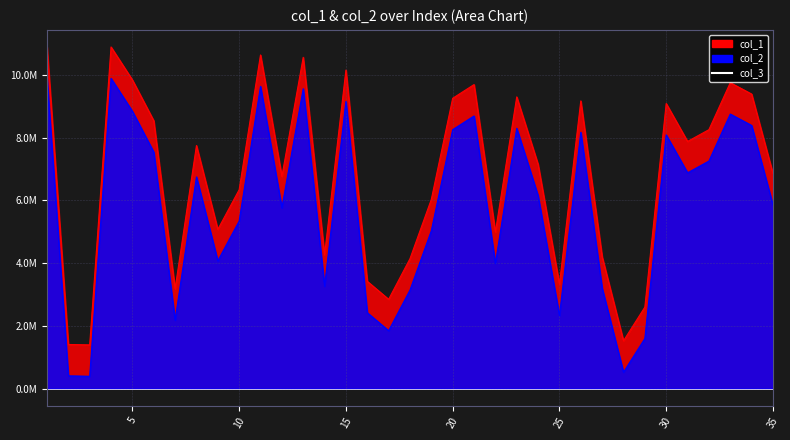

Count the number of categories in the chart.

35